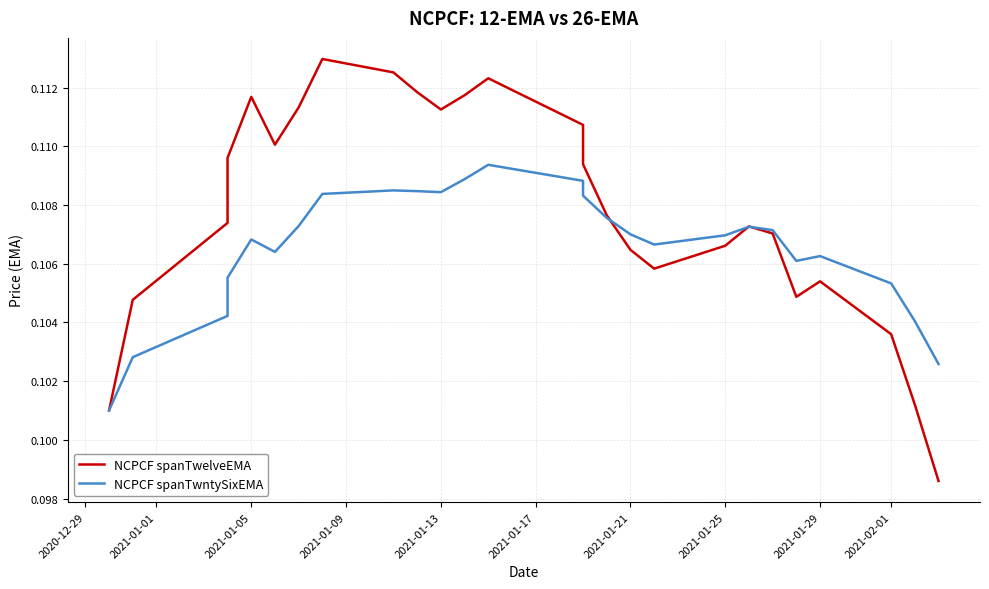

What is the maximum value shown in the chart?

0.1